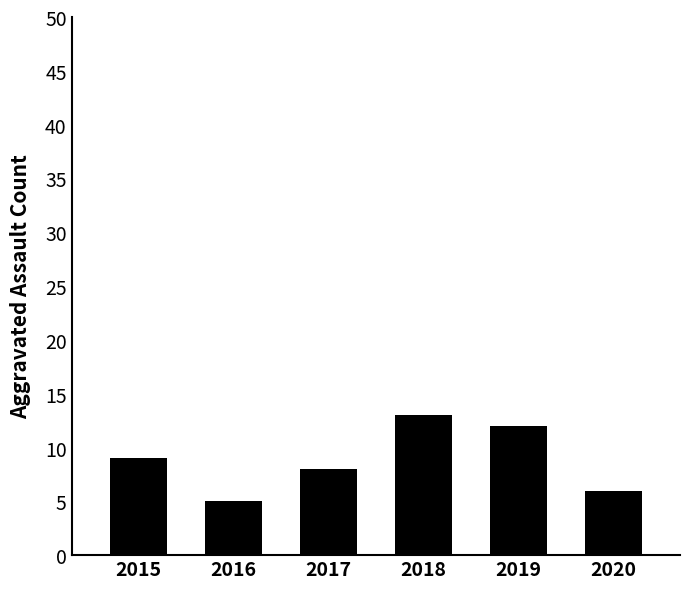

Between 2015 and 2016, which is larger?

2015